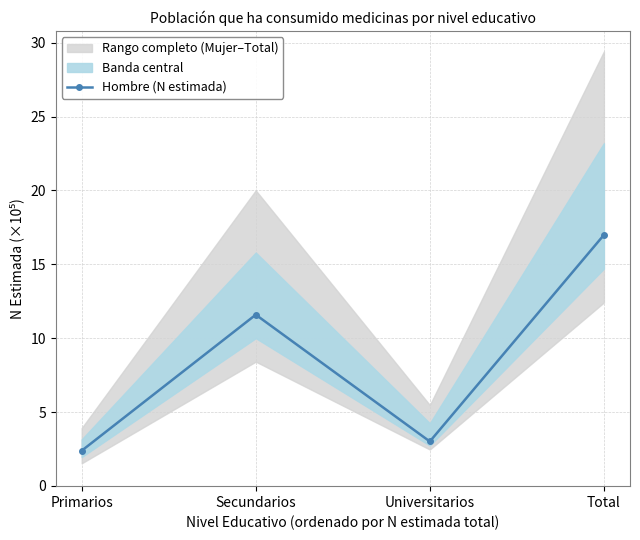

What is the label of the 3rd point from the right?

Secundarios